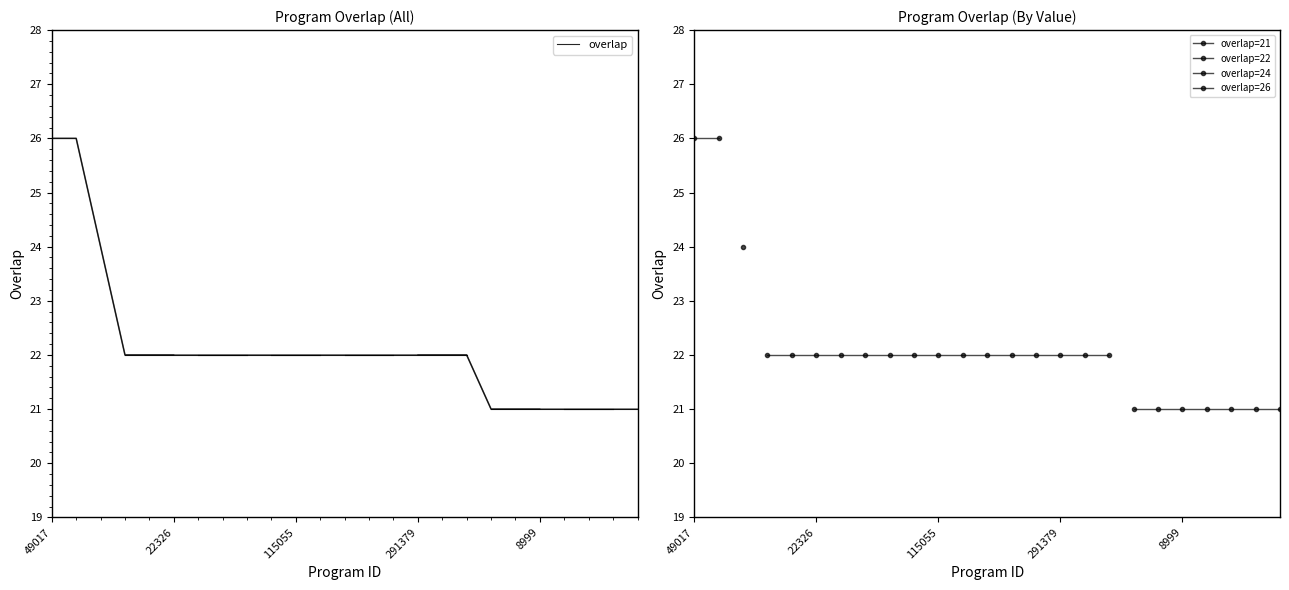

What is the value of the 5th point from the left?

22